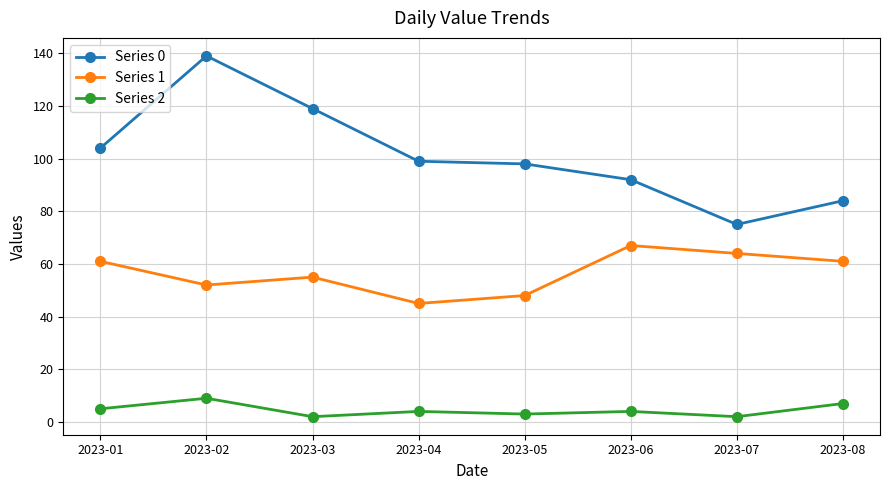

Which label corresponds to the largest value in the chart?

2023-02